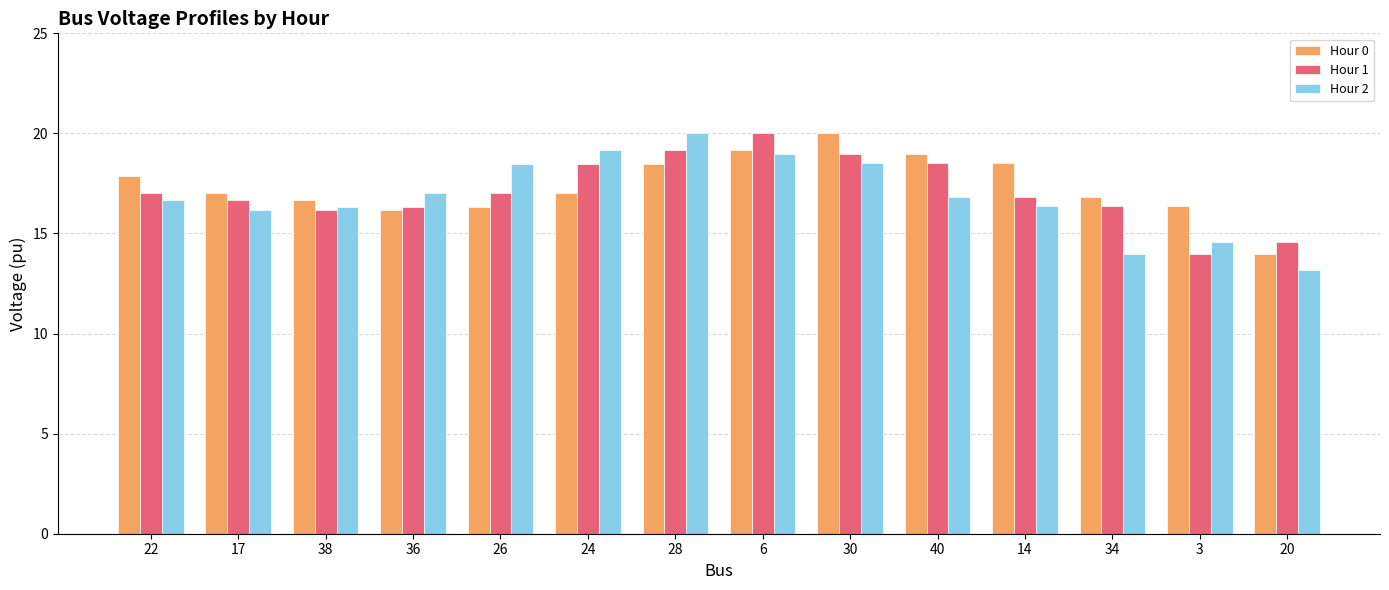

Which series changed the most between 24 and 3?

Hour 2